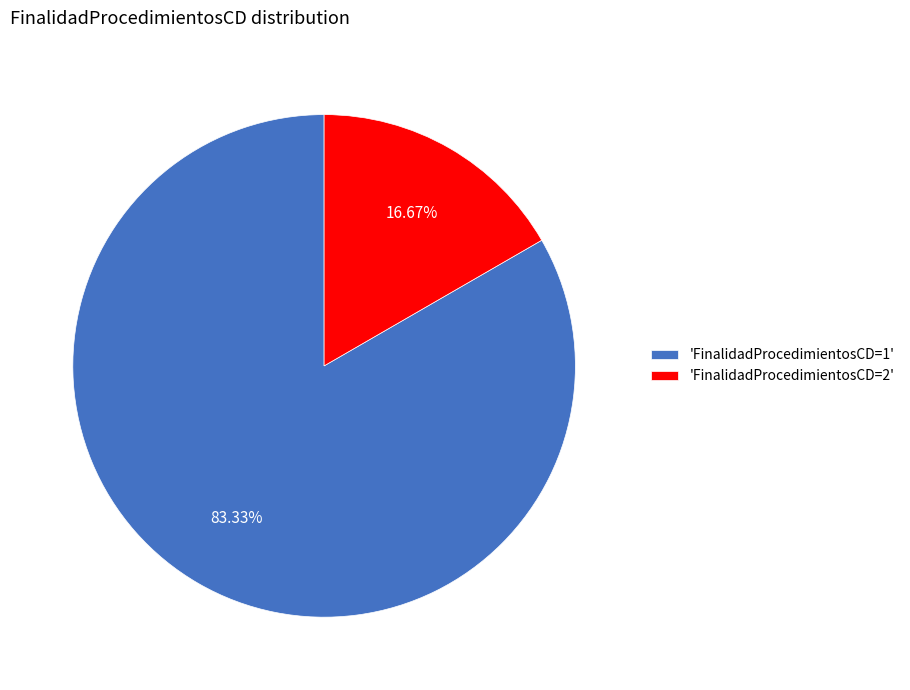

To the nearest percent, what is the average slice percentage?

50%